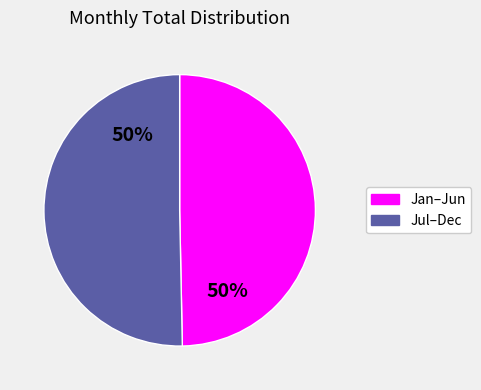

To the nearest percent, what is the average slice percentage?

50%